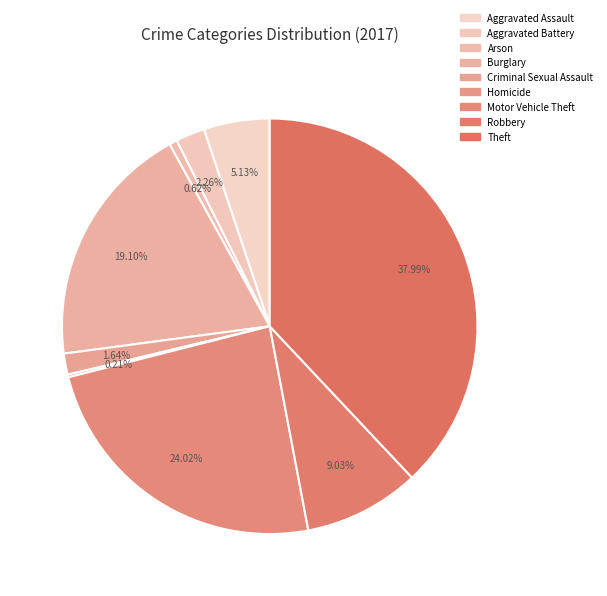

What is the largest slice in the pie chart?

Theft